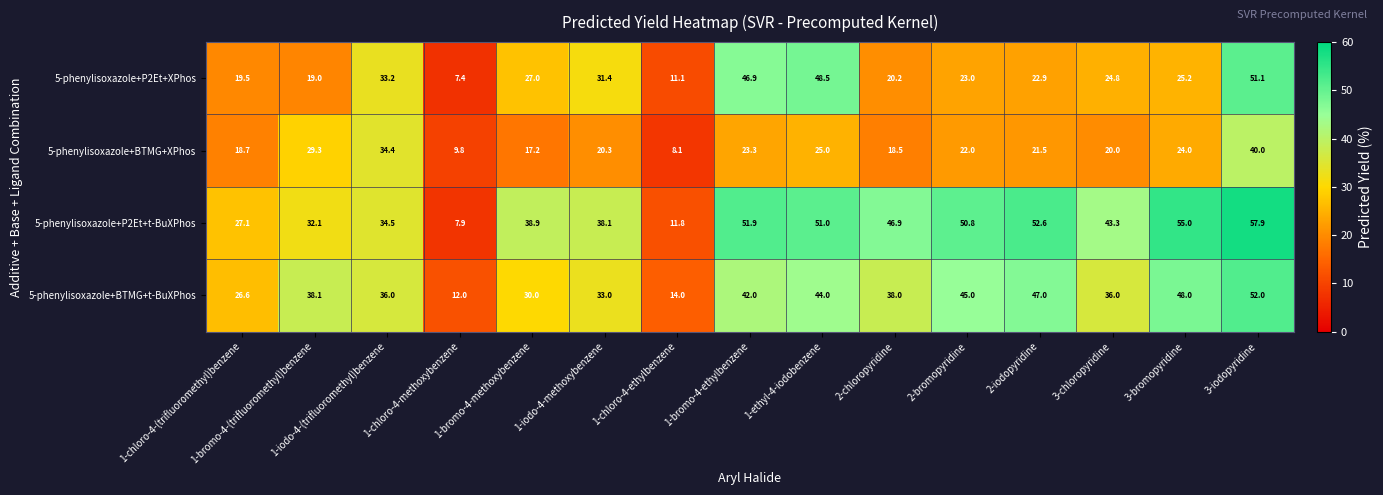

What is the spread (max minus min) of values at 3-bromopyridine?

31.0